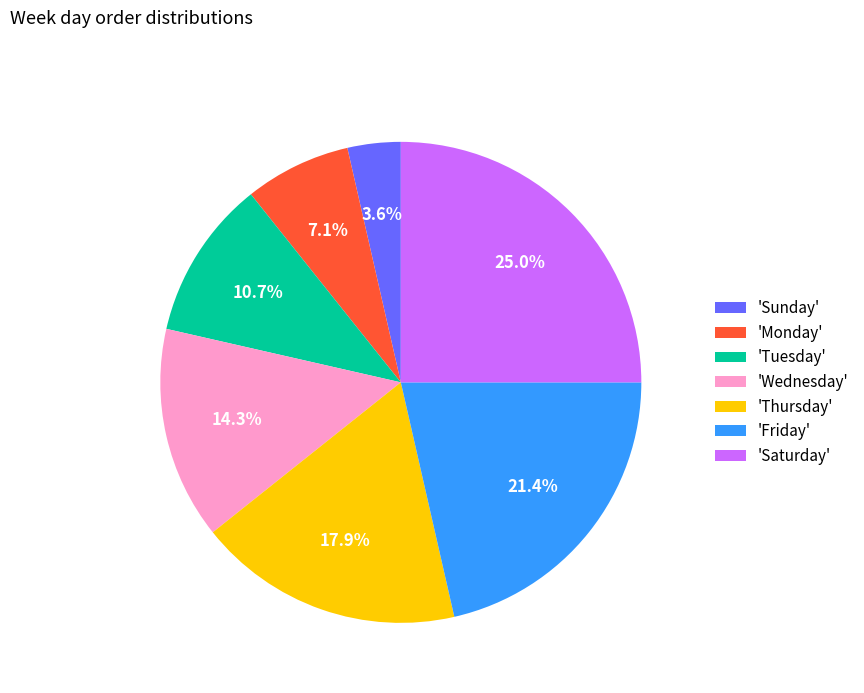

Rank the categories by value from highest to lowest.

'Saturday', 'Friday', 'Thursday', 'Wednesday', 'Tuesday', 'Monday', 'Sunday'